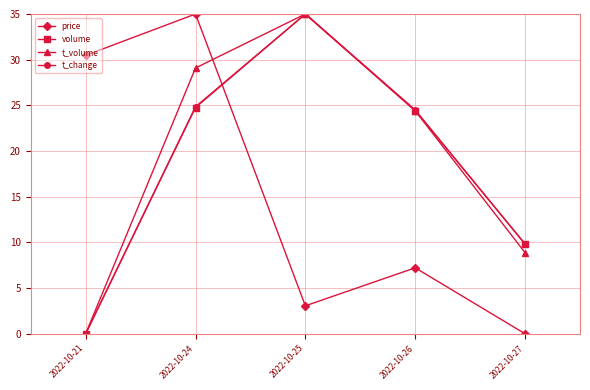

True or false: price has a value of 3.1 at 2022-10-25.

True